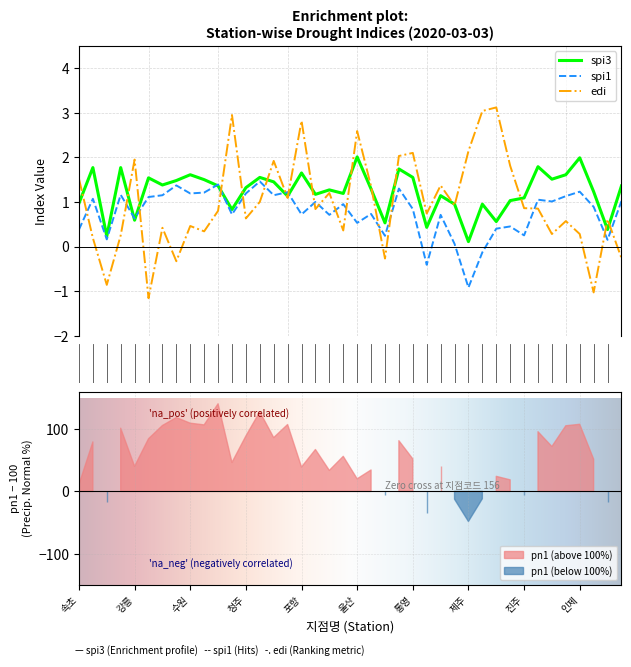

What is the difference between the highest and lowest values at 32?

0.8